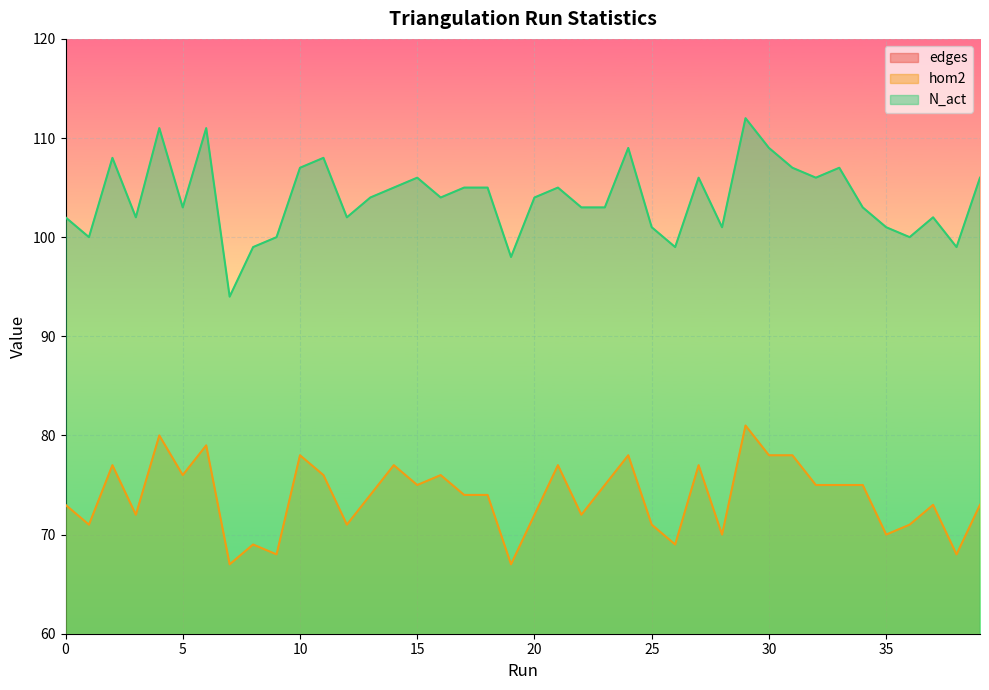

Is it true that edges equals 71 at 32?

False